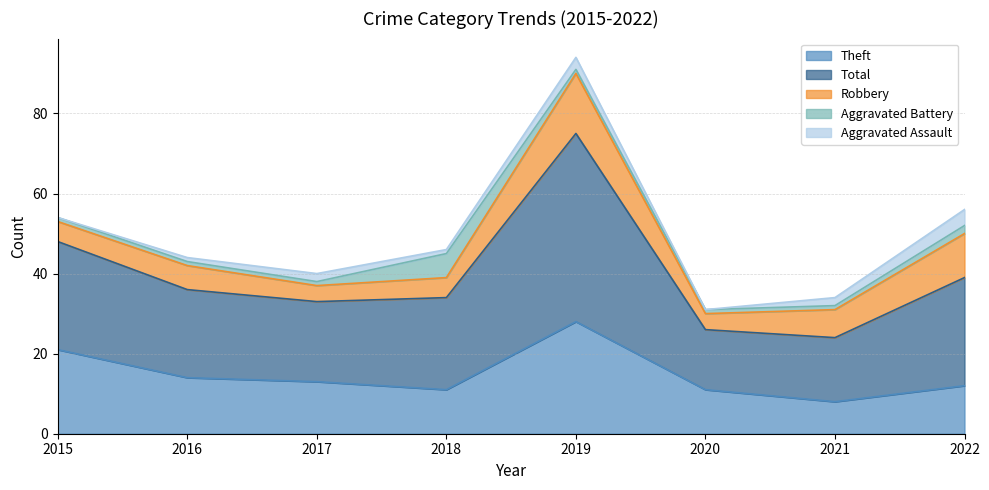

Which category has the highest value across all series?

2019